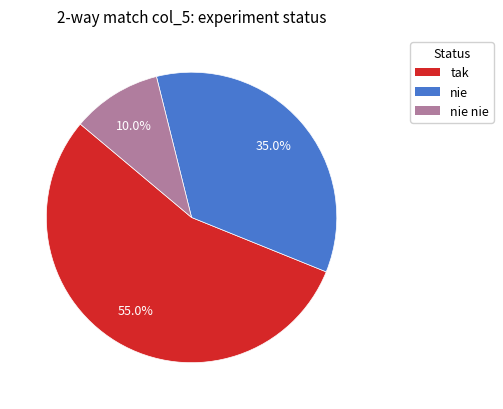

Is there a majority slice in this chart?

Yes